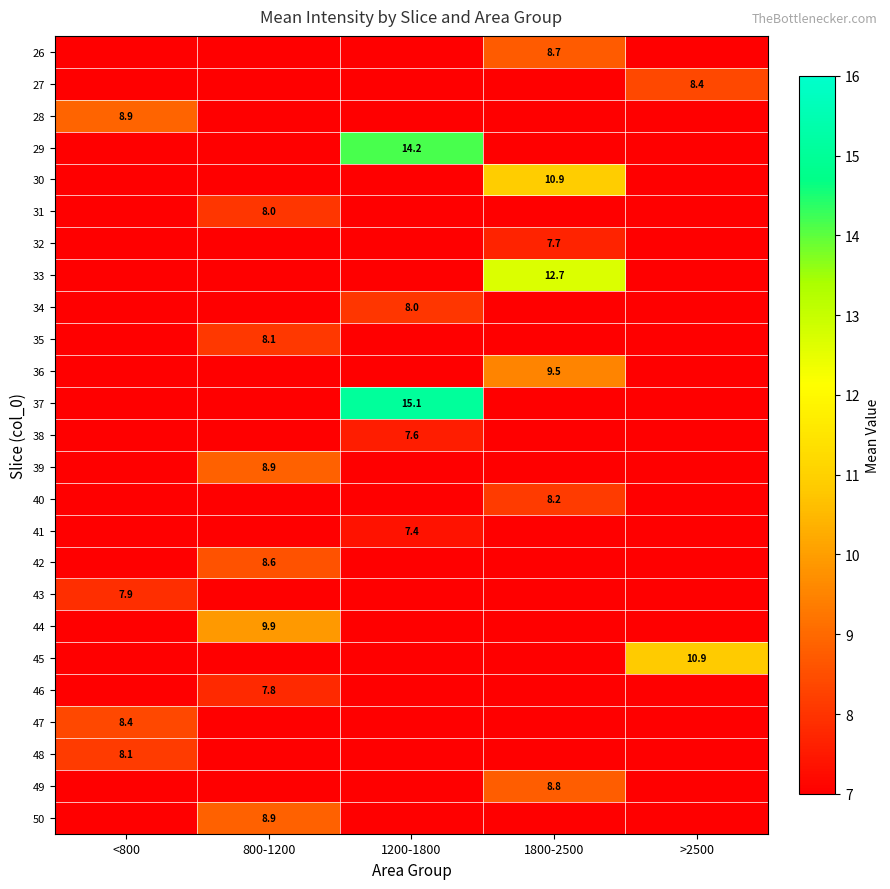

The 36 series shows 9.5 at 1800-2500. True or false?

True